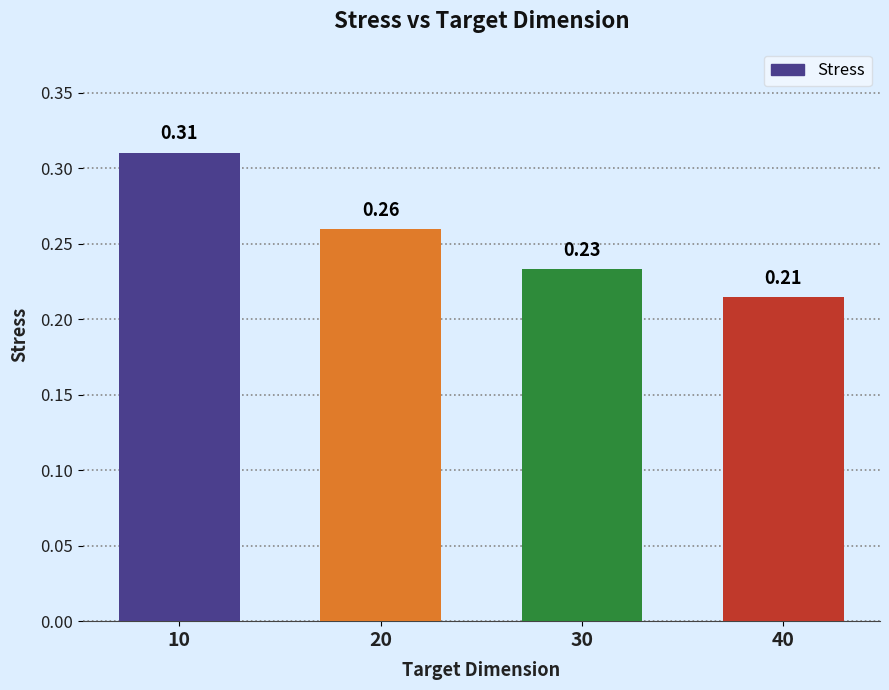

Between 40 and 20, which is larger?

20